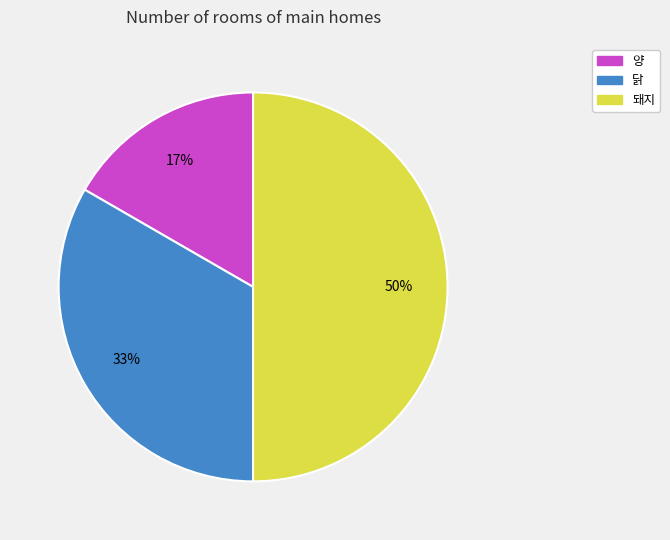

Combined, do 양 and 돼지 account for over 50%?

Yes